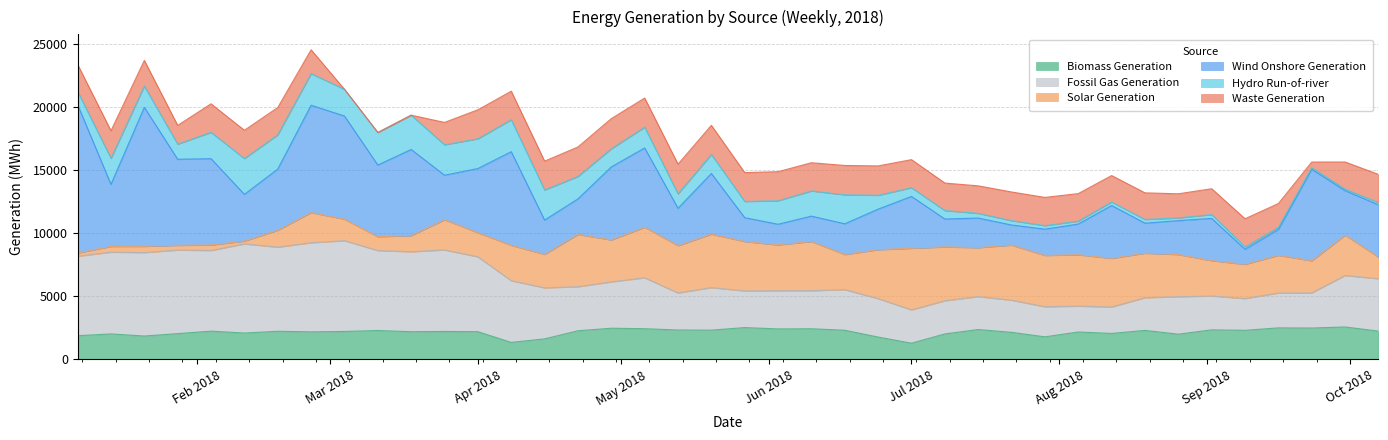

True or false: Wind Onshore Generation and Waste Generation cross at least once.

True